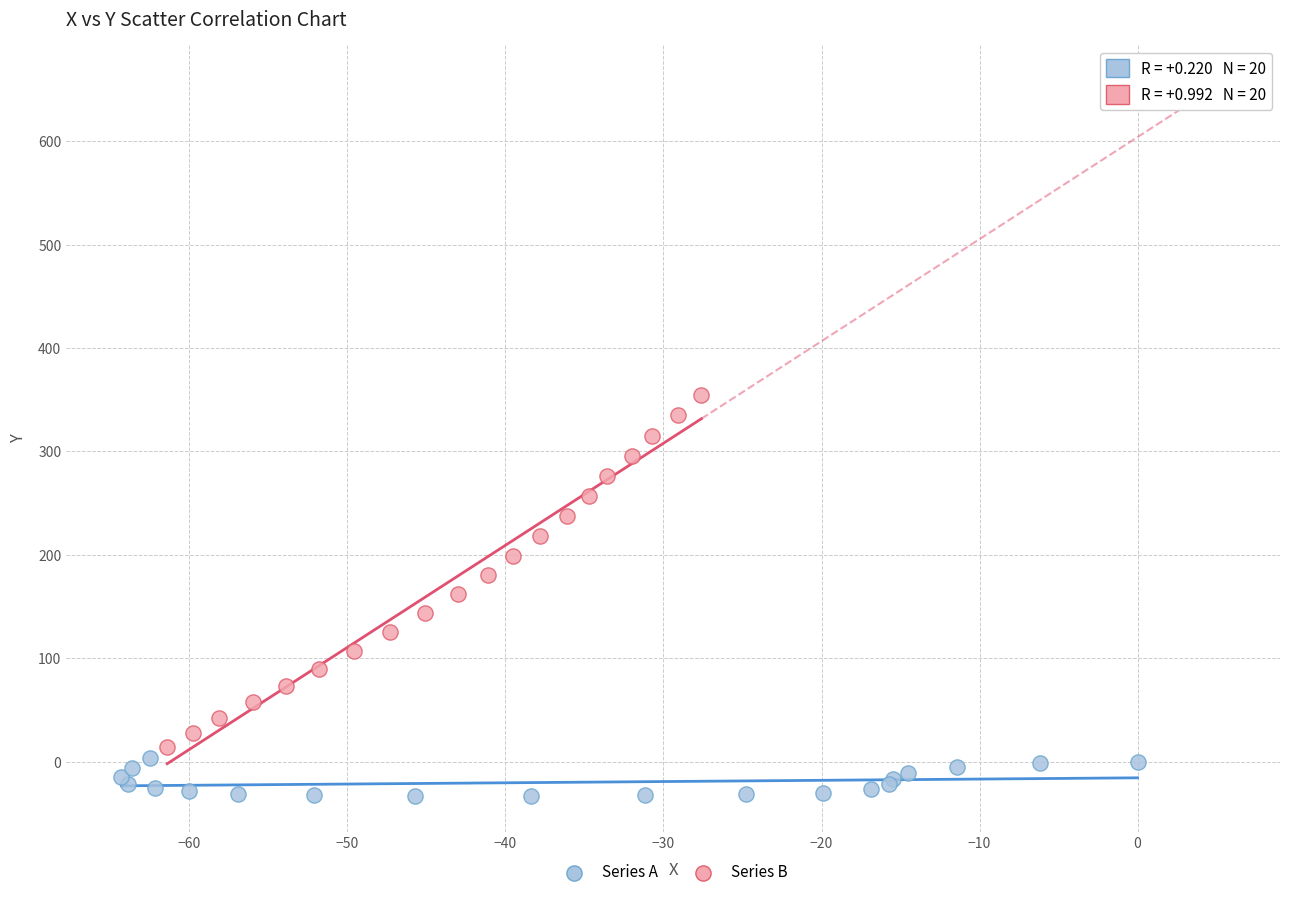

Which series contains the highest Y value?

Series B